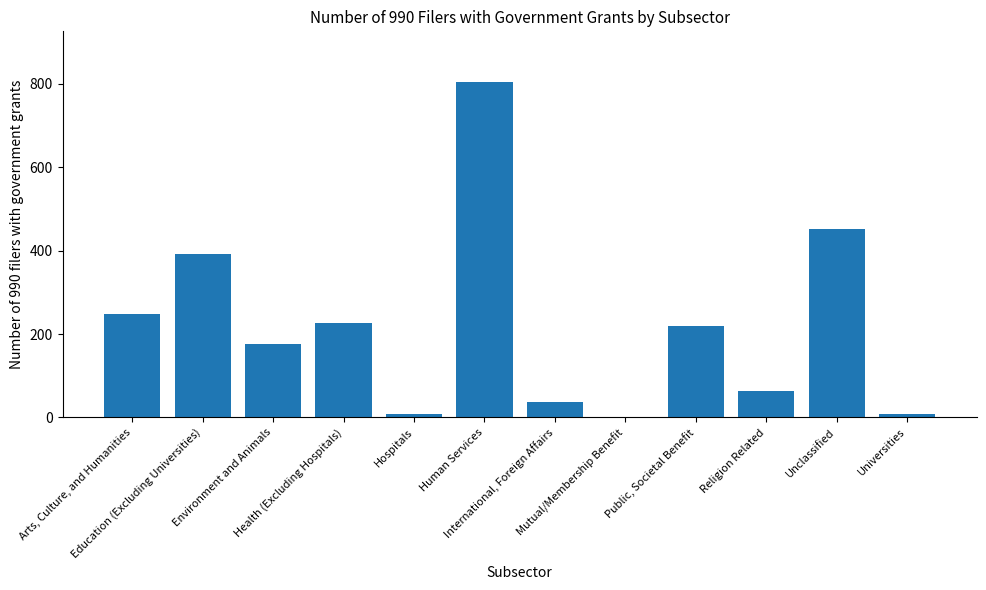

What is the greatest value displayed?

805